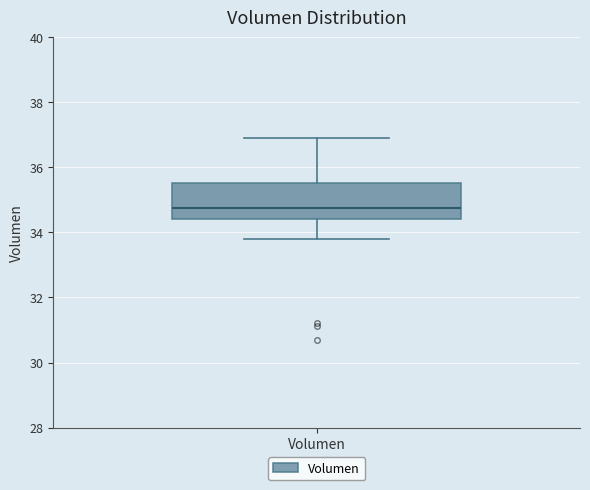

Transcribe this box plot: give where the median line is, the range the box spans, and where the two whiskers end, as read against the y-axis. The values are not printed on the chart, so give them approximately, as read against the axis.

median 34.8, box 34.4 to 35.6, whiskers 33.8 to 36.8